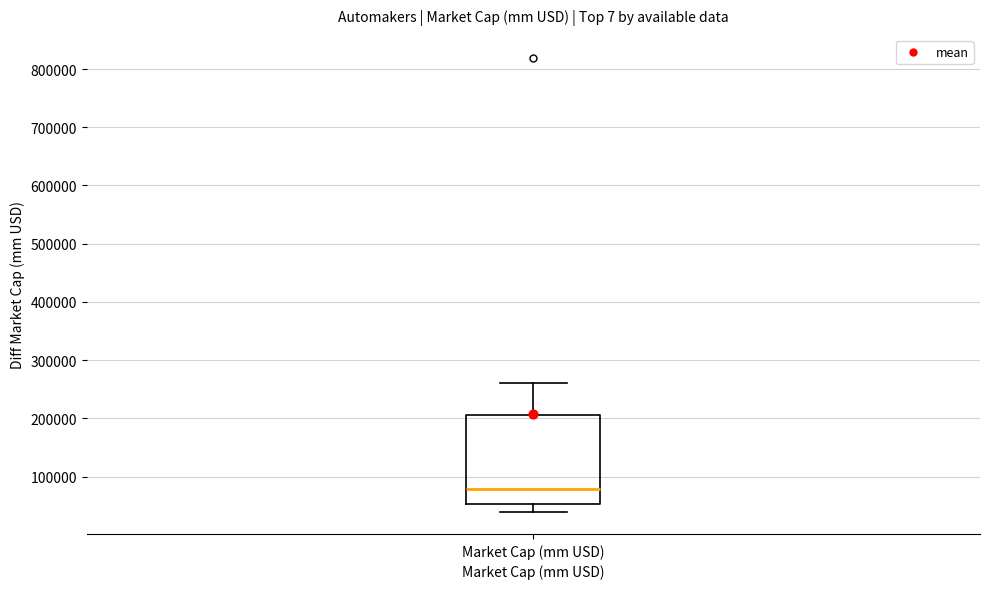

Where does the upper whisker of the box for Market Cap (mm USD) end on the y-axis? The values are not printed on the chart, so give them approximately, as read against the axis.

260000